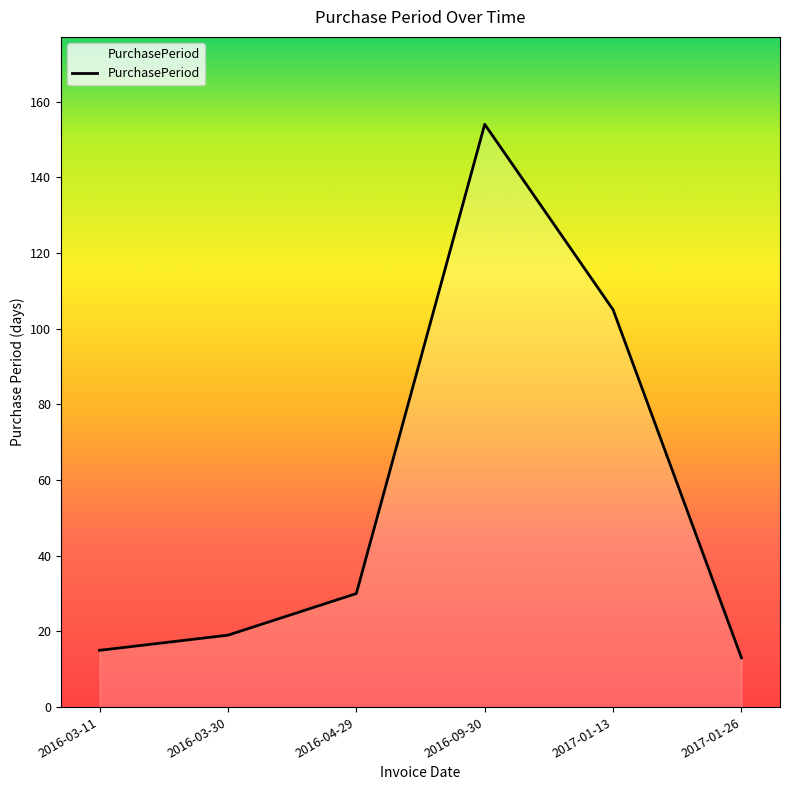

Which has a higher value, 2017-01-13 or 2016-09-30?

2016-09-30